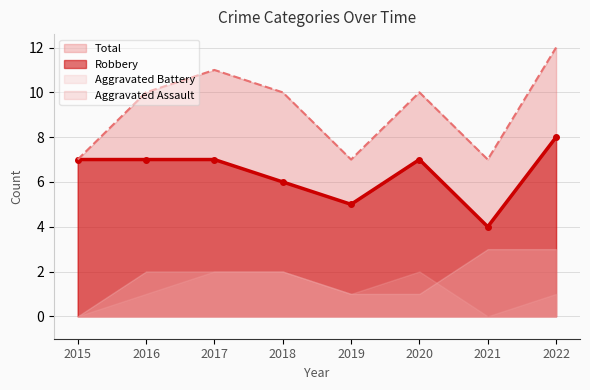

Which series has the largest total across all categories?

Total